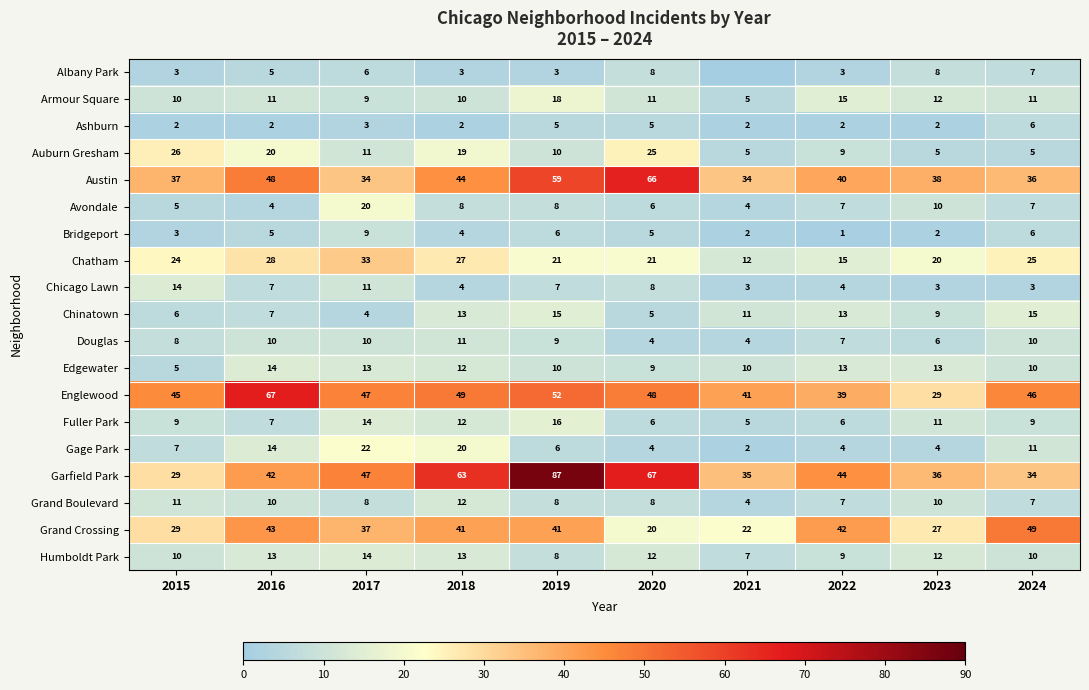

True or false: Auburn Gresham has a value of 10 at 2019.

True